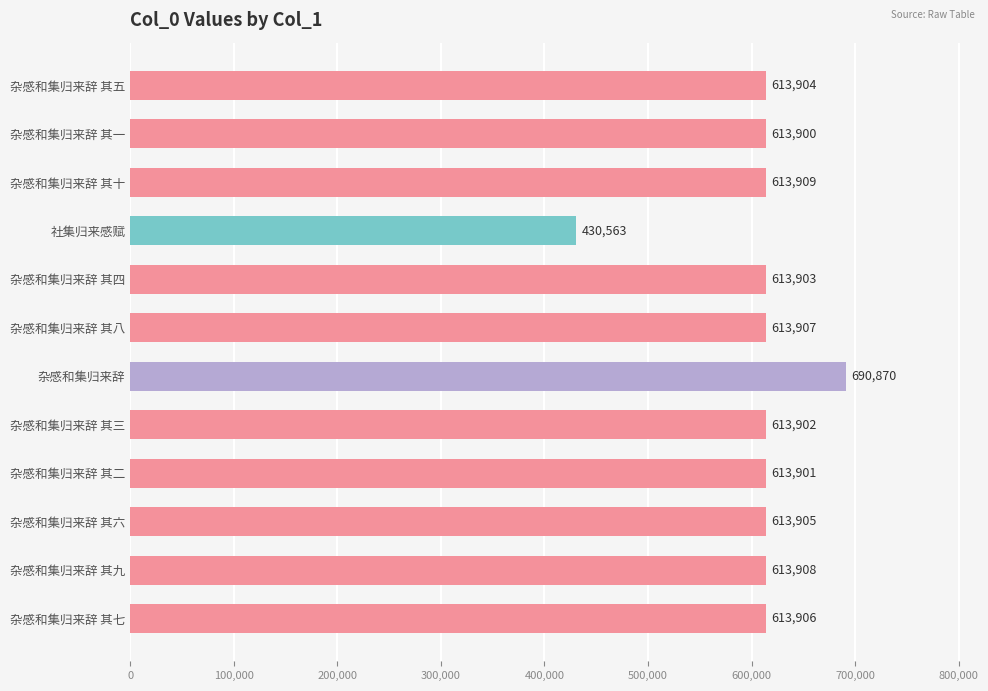

How many series are shown in this chart?

1